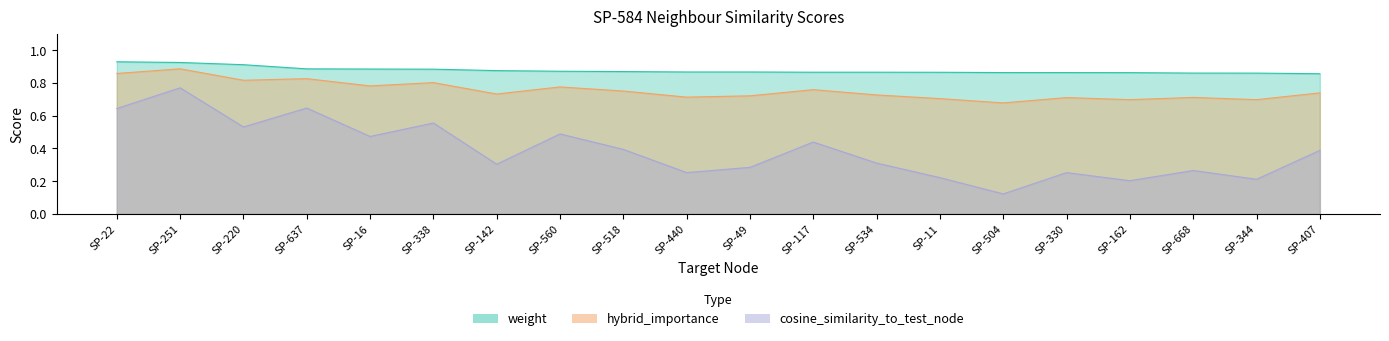

What is the average value of the weight series?

0.9